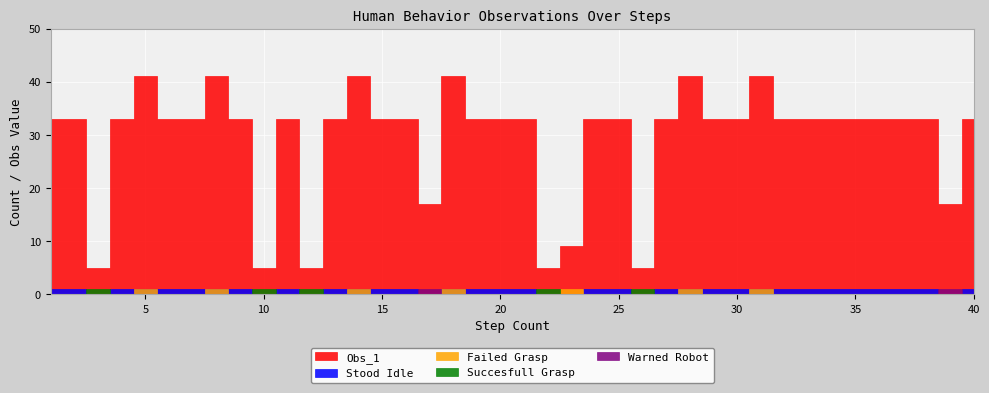

Which category has the lowest value in the Stood Idle series?

3